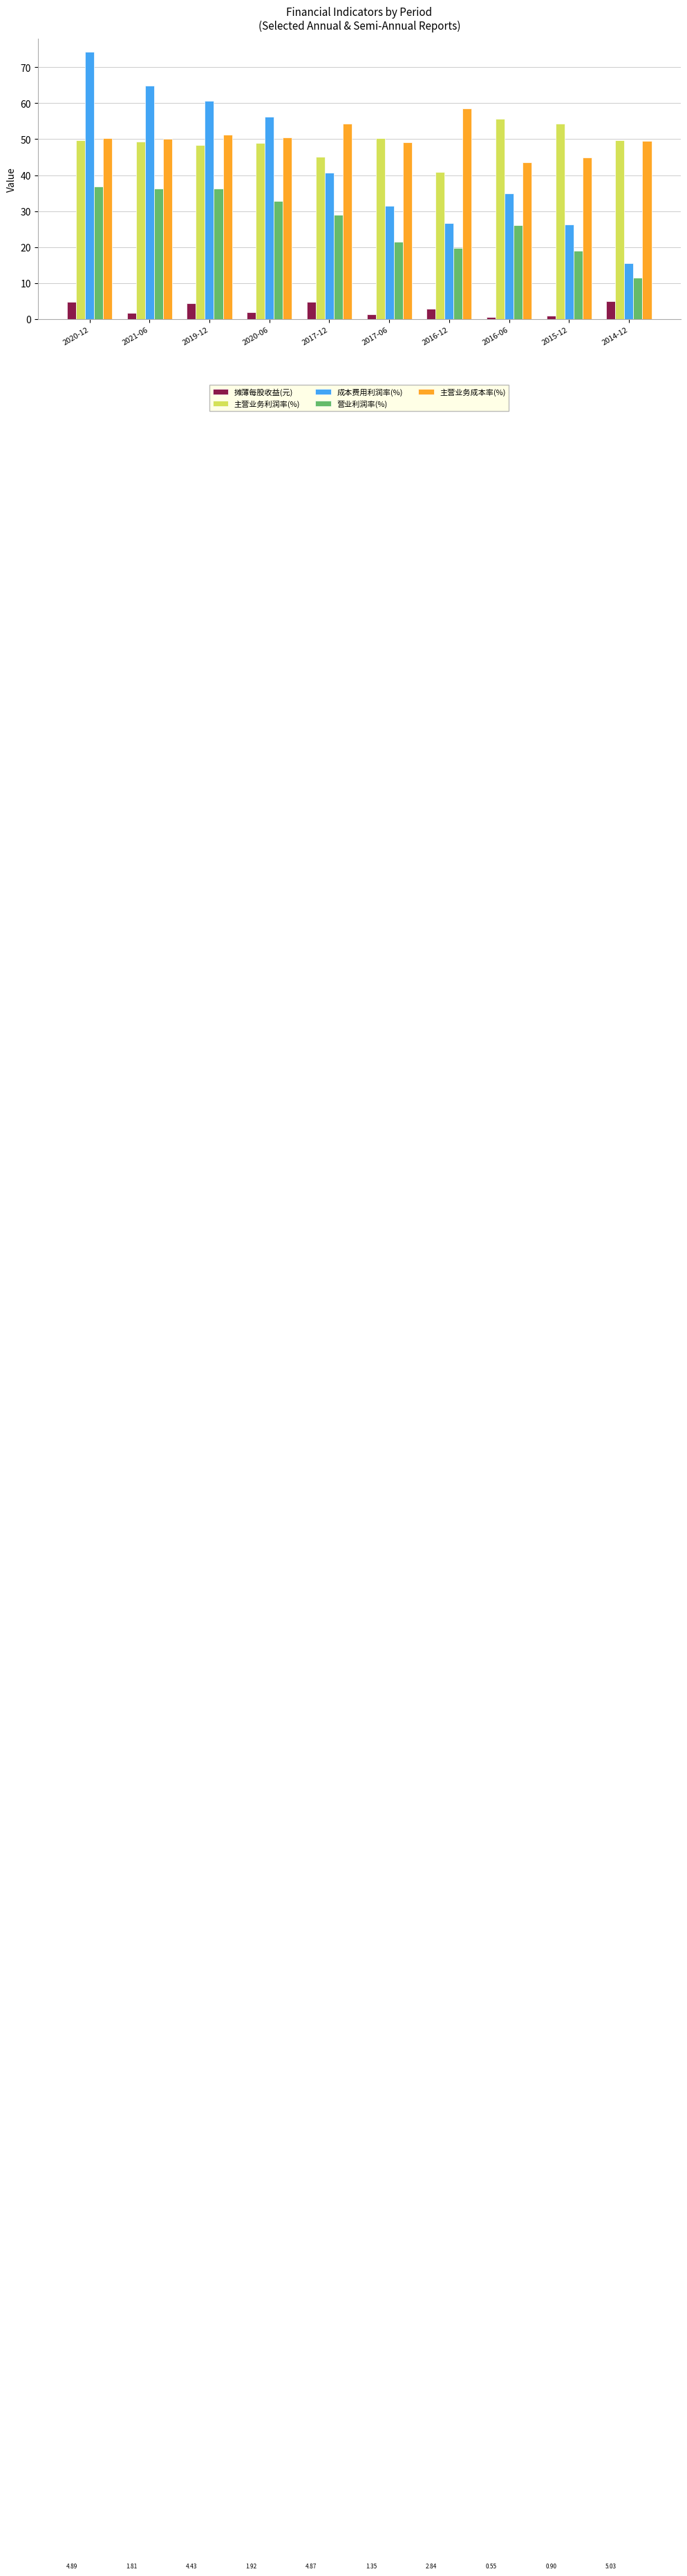

What is the difference between the maximum and minimum values in the 成本费用利润率(%) series?

58.7